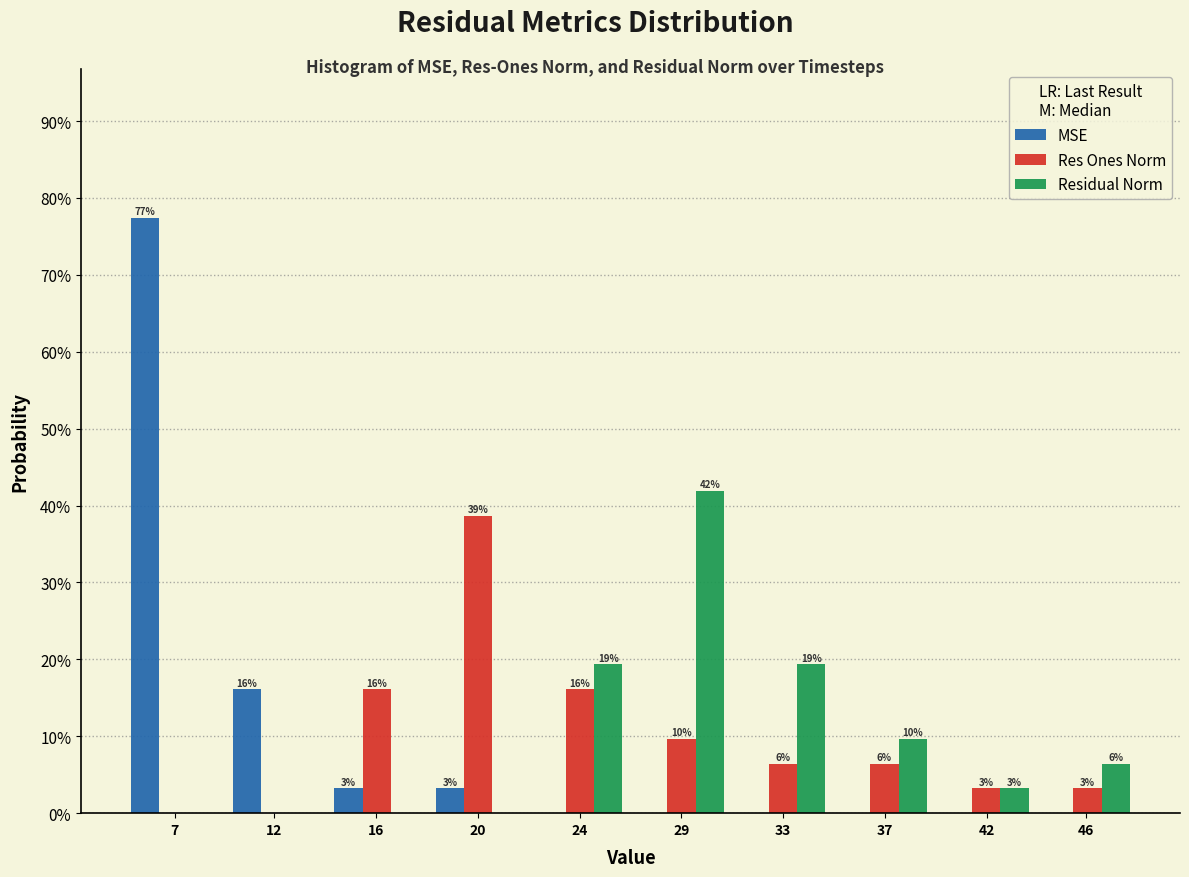

Are the bars grouped side by side (vs. stacked)?

Yes